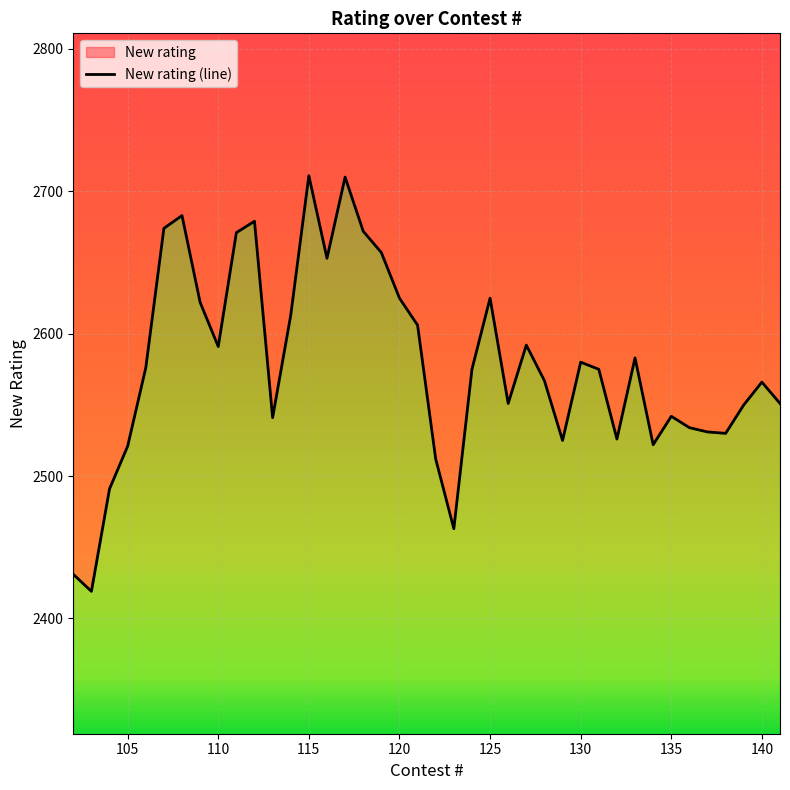

Reading left to right, extract all data points from this chart.

2431	2419	2491	2521	2576	2674	2683	2622	2591	2671	2679	2541	2613	2711	2653	2710	2672	2657	2625	2606	2512	2463	2575	2625	2551	2592	2567	2525	2580	2575	2526	2583	2522	2542	2534	2531	2530	2550	2566	2551